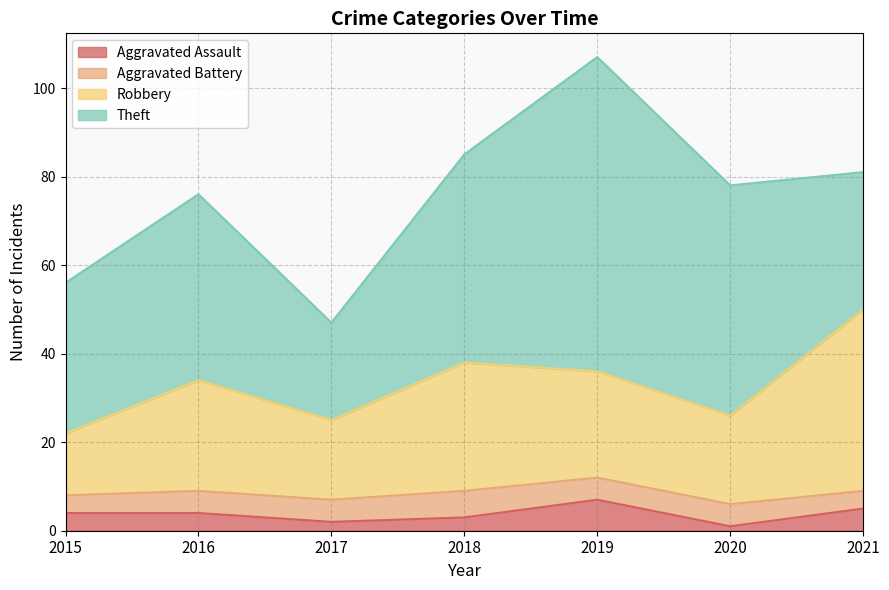

What is the total value across all series at 2015?

56